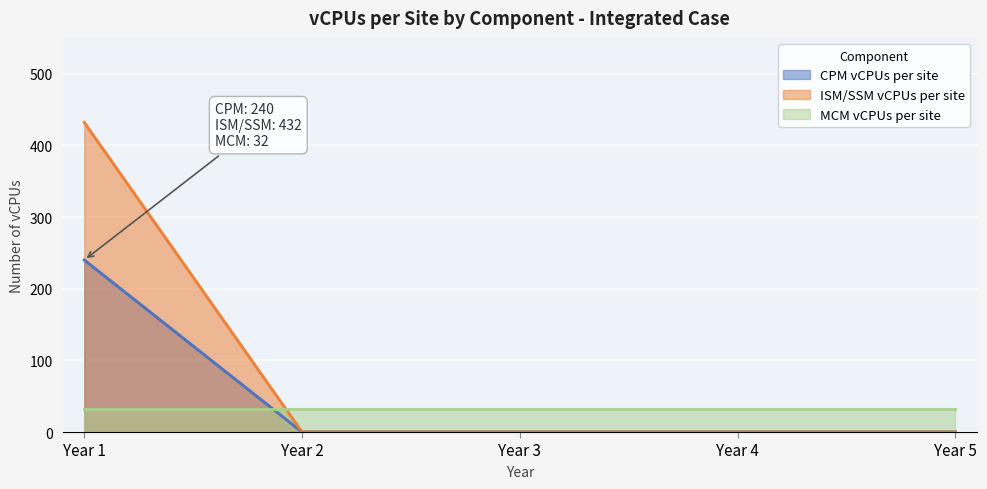

At which category is the sum across all series the highest?

Year 1